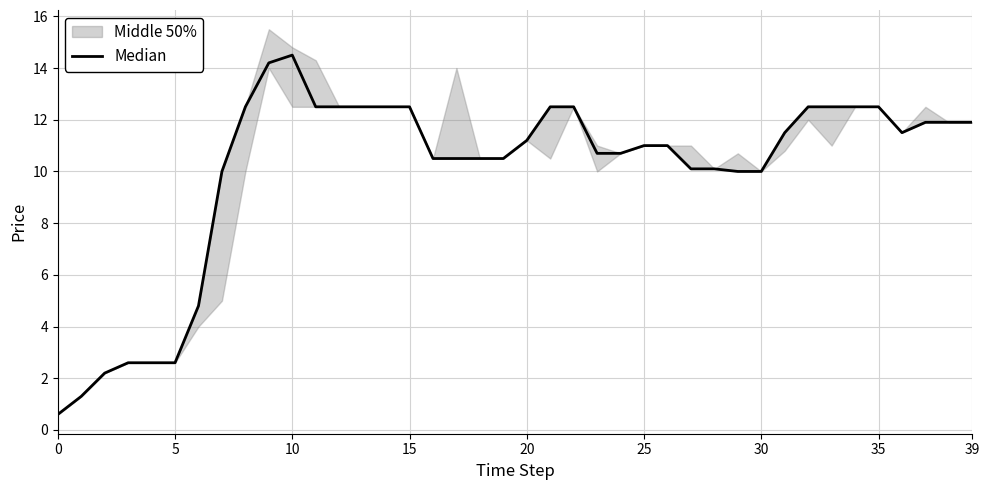

Approximately how many times larger is the value at 30 compared to 19?

1.0